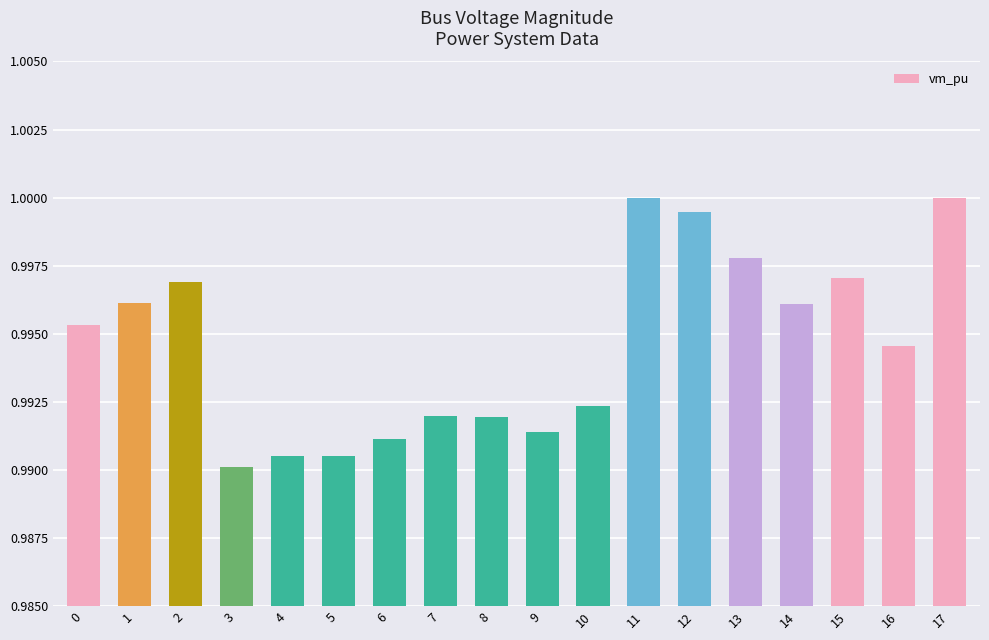

Which has a higher value, 9 or 5?

9